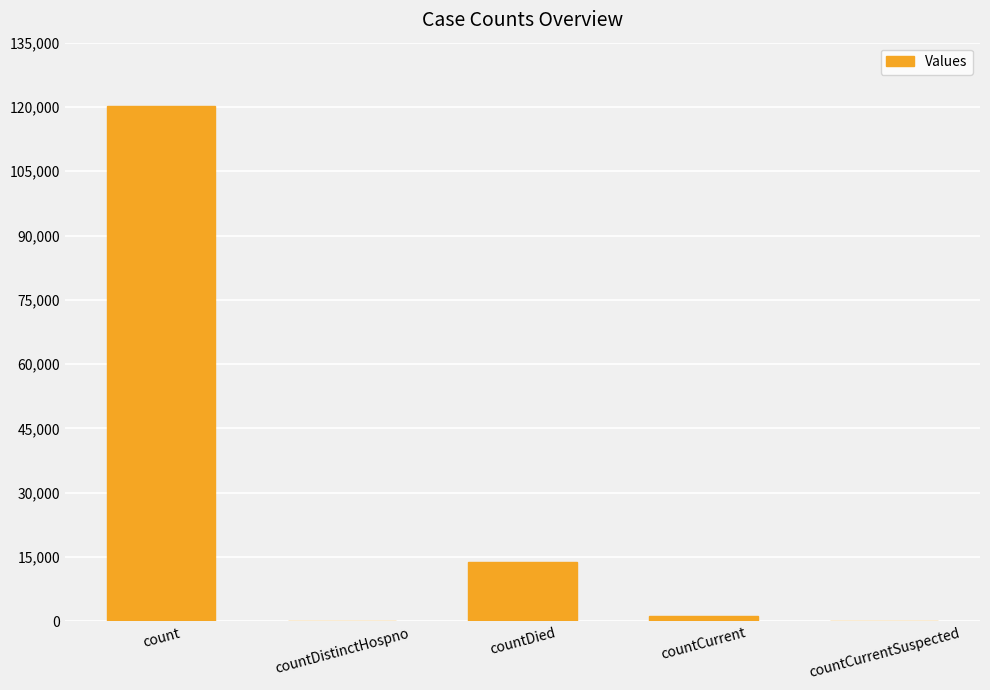

Reading left to right, what are all the values shown in this chart?

count=120265	countDistinctHospno=0	countDied=13742	countCurrent=1300	countCurrentSuspected=0